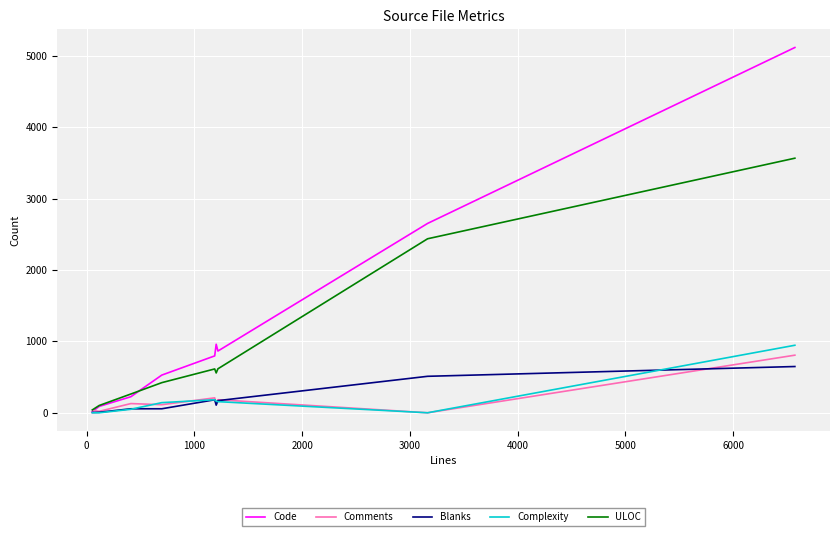

Which series has the largest total across all categories?

Code